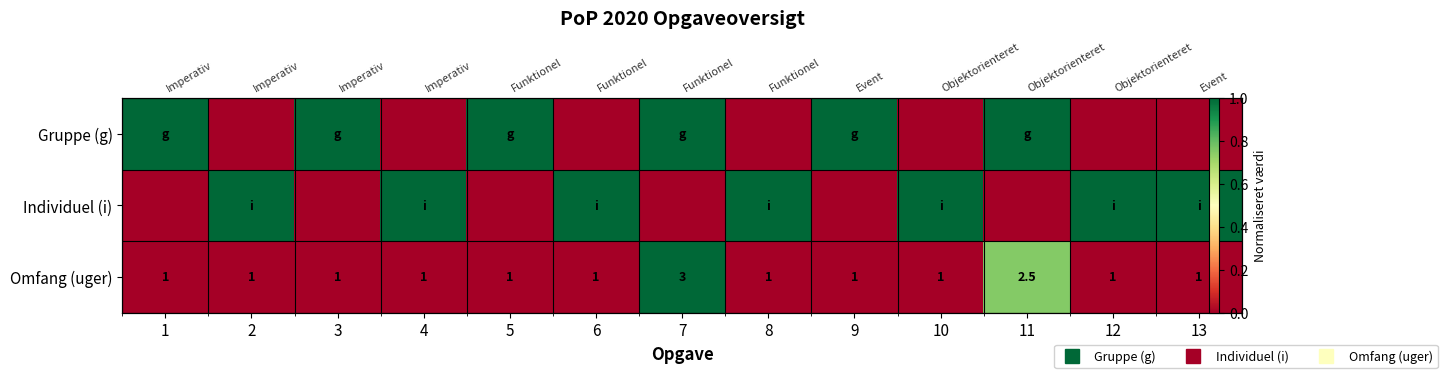

How many series are shown in this chart?

3